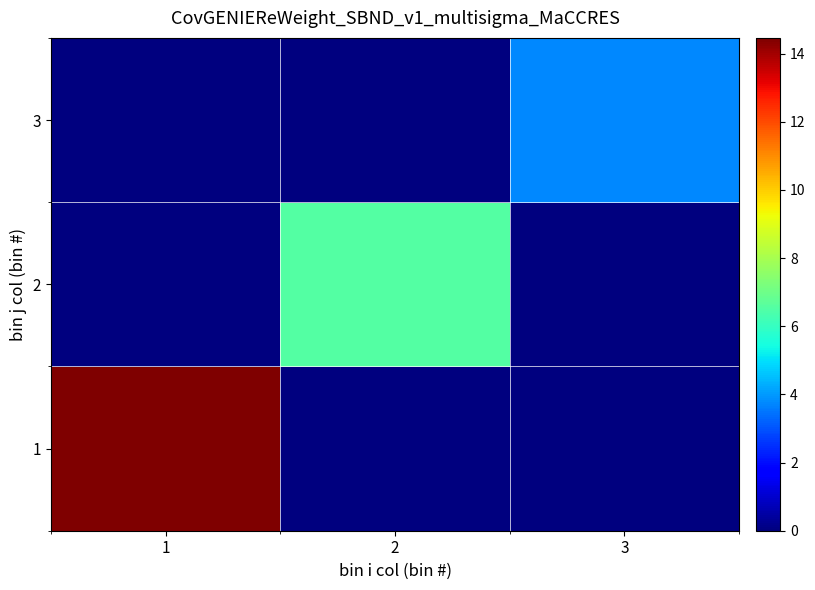

What is the total value across all series at 3?

3.8